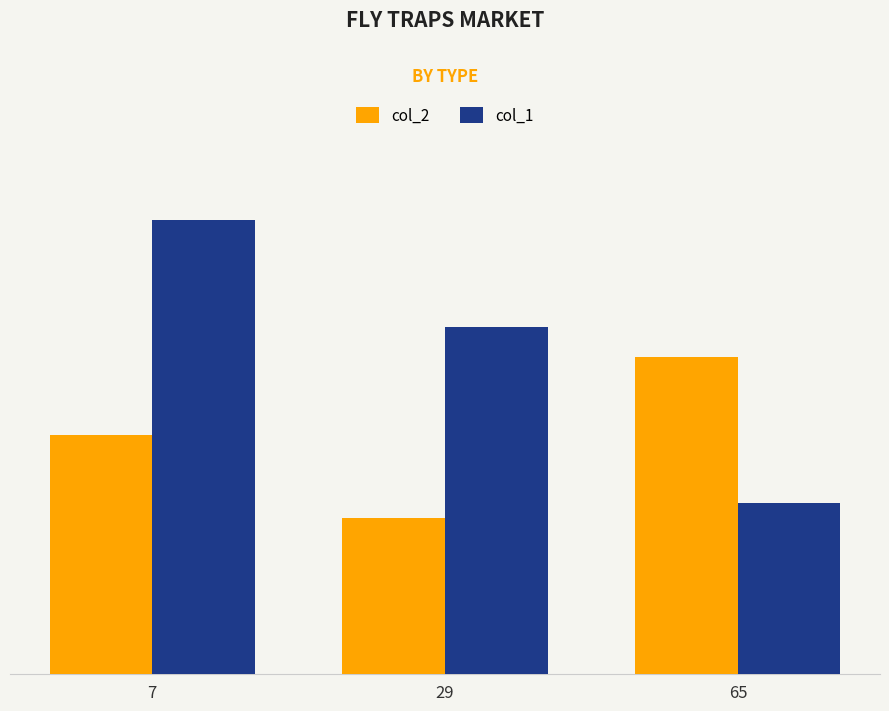

What are all the series names shown in the legend?

col_2, col_1